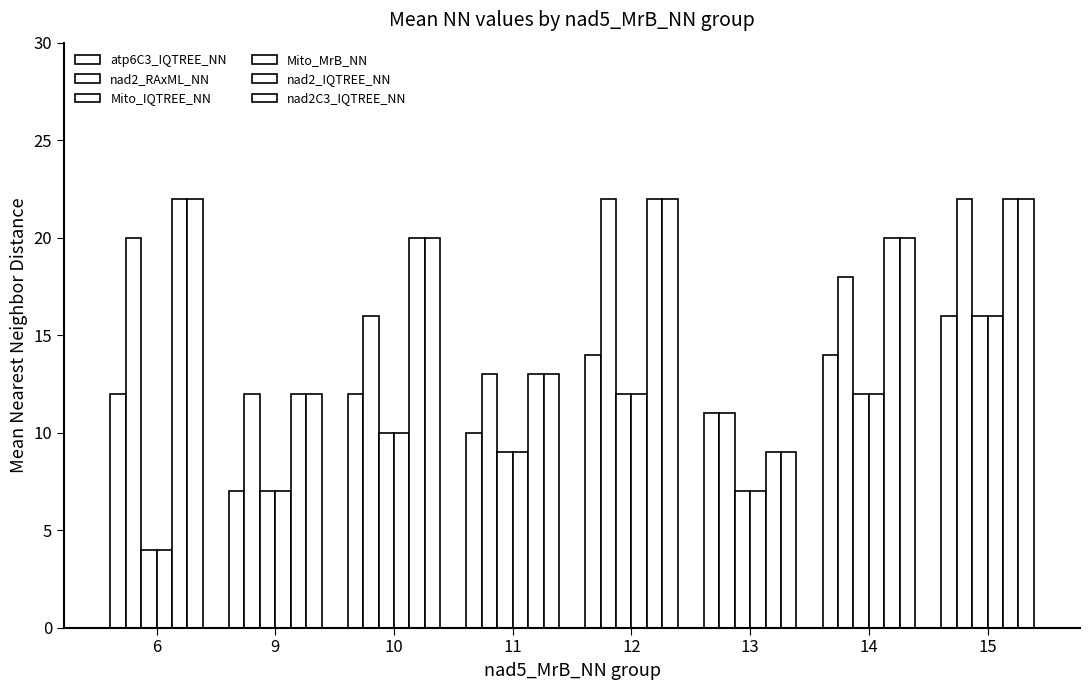

Are the bars grouped side by side (vs. stacked)?

Yes